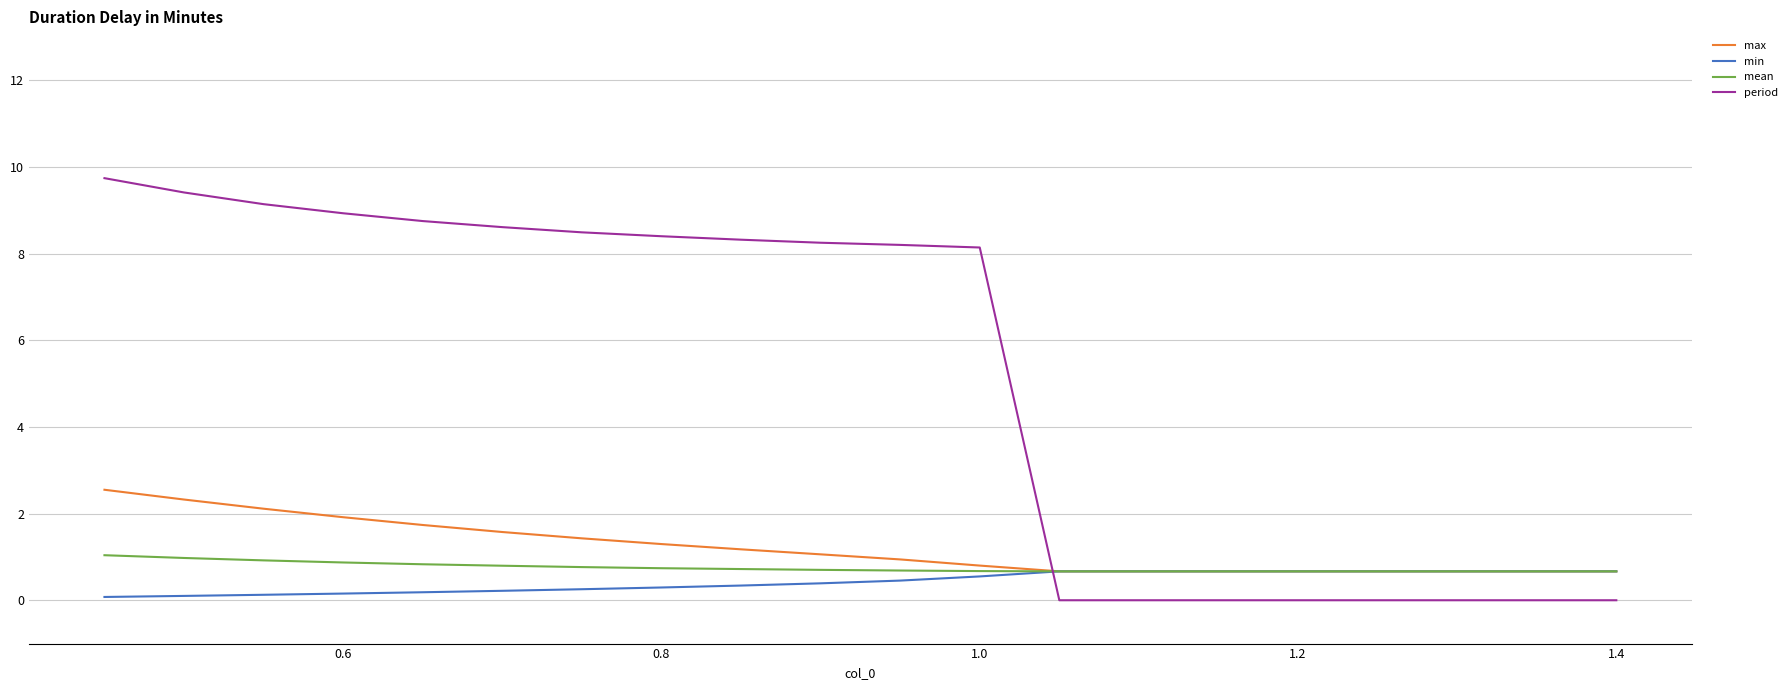

After their last crossing, which series has the higher values: period or max?

max